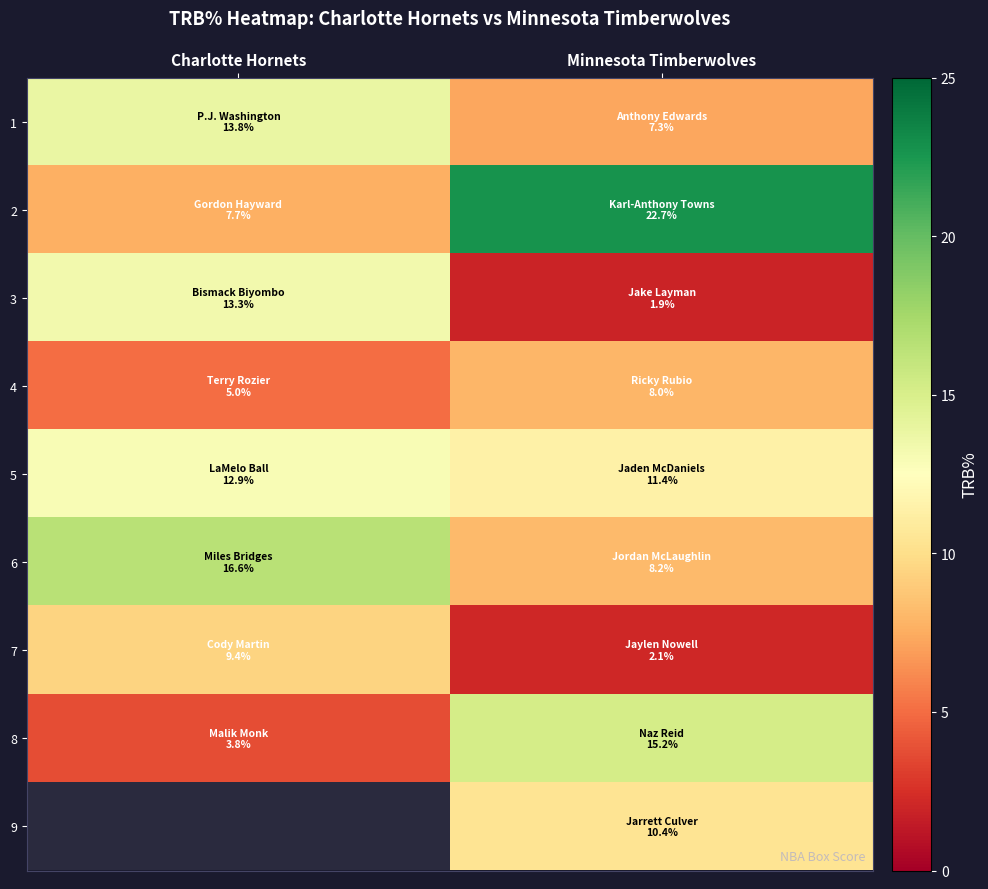

At which category is the sum across all series the highest?

Minnesota Timberwolves